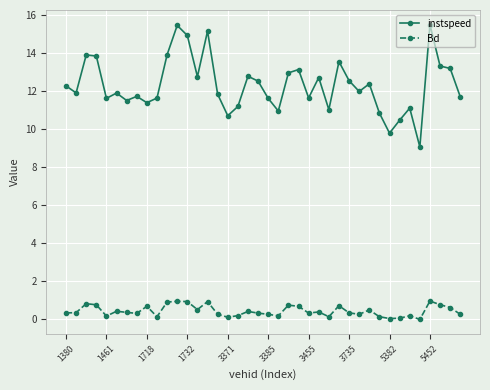

Which series has the largest total across all categories?

instspeed